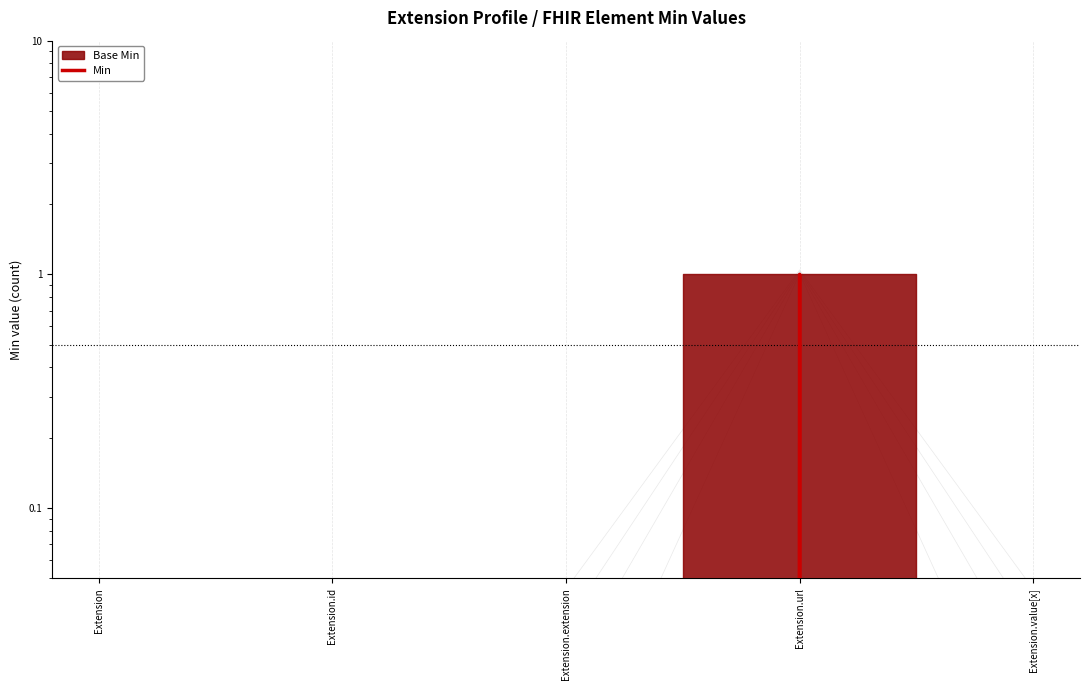

What position from the left is Extension.url?

4